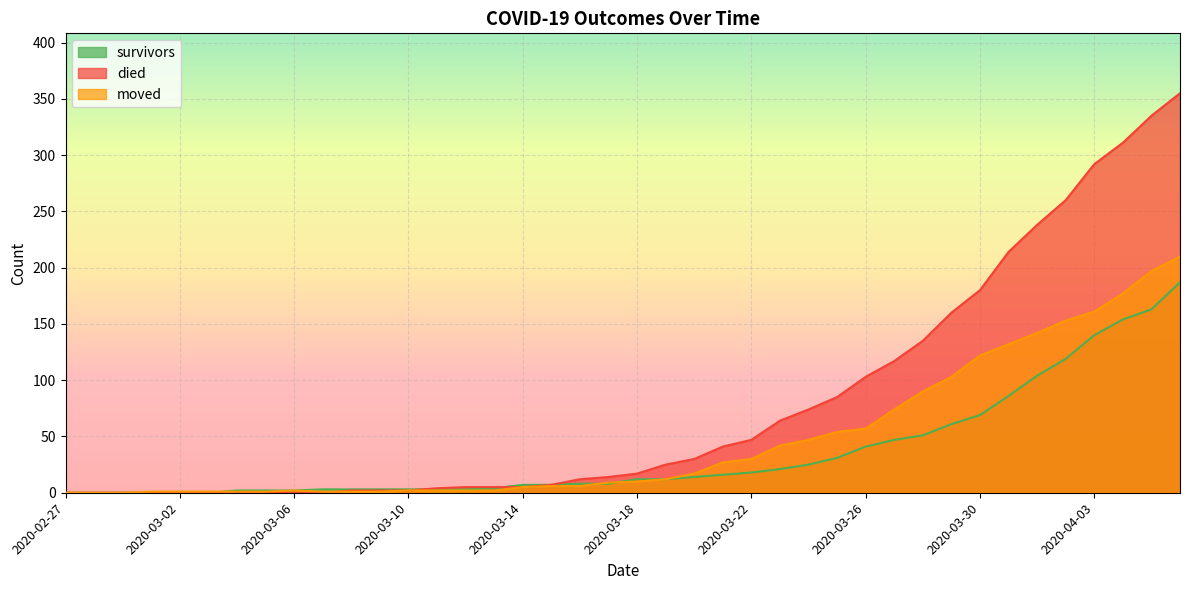

What is the maximum value for died?

355